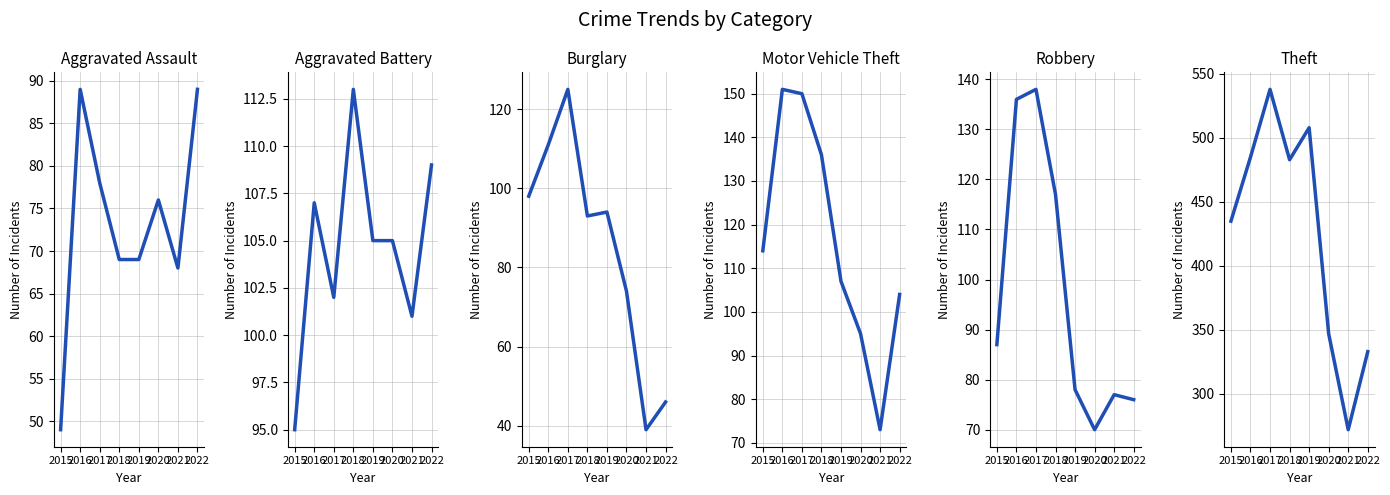

True or false: Theft and Burglary cross at least once.

False